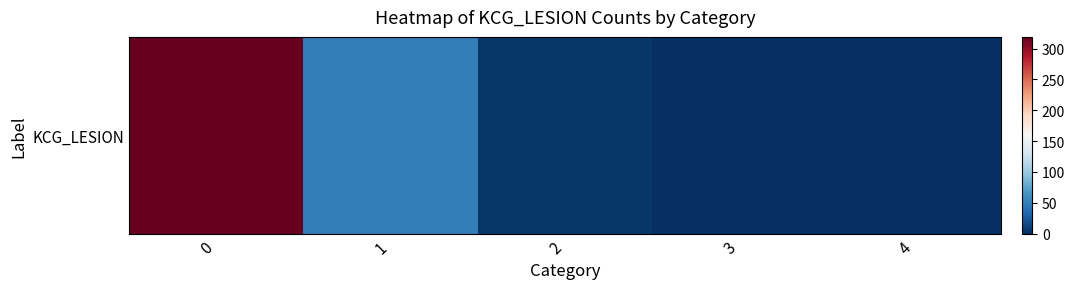

Reading left to right, what are all the values shown in this chart?

0=319	1=49	2=4	3=1	4=0